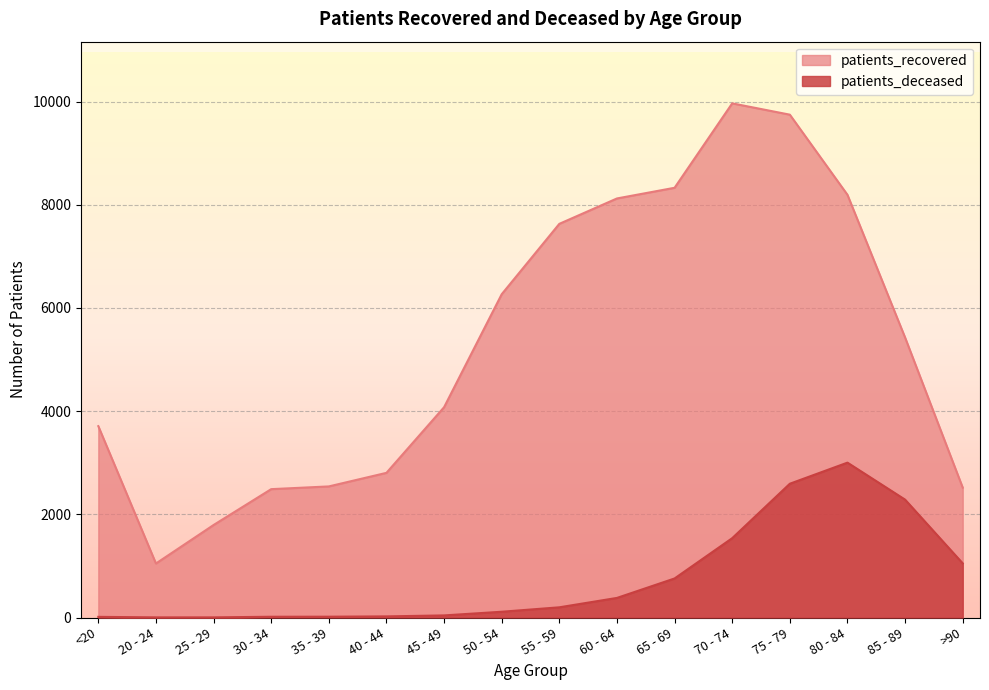

Reading left to right, transcribe all the data shown in this chart.

patients_recovered: <20=3709	20 - 24=1047	25 - 29=1793	30 - 34=2488	35 - 39=2541	40 - 44=2804	45 - 49=4076	50 - 54=6266	55 - 59=7630	60 - 64=8122	65 - 69=8329	70 - 74=9965	75 - 79=9746	80 - 84=8193	85 - 89=5427	>90=2518
patients_deceased: <20=13	20 - 24=3	25 - 29=3	30 - 34=15	35 - 39=16	40 - 44=22	45 - 49=41	50 - 54=112	55 - 59=198	60 - 64=380	65 - 69=757	70 - 74=1538	75 - 79=2593	80 - 84=3002	85 - 89=2285	>90=1050